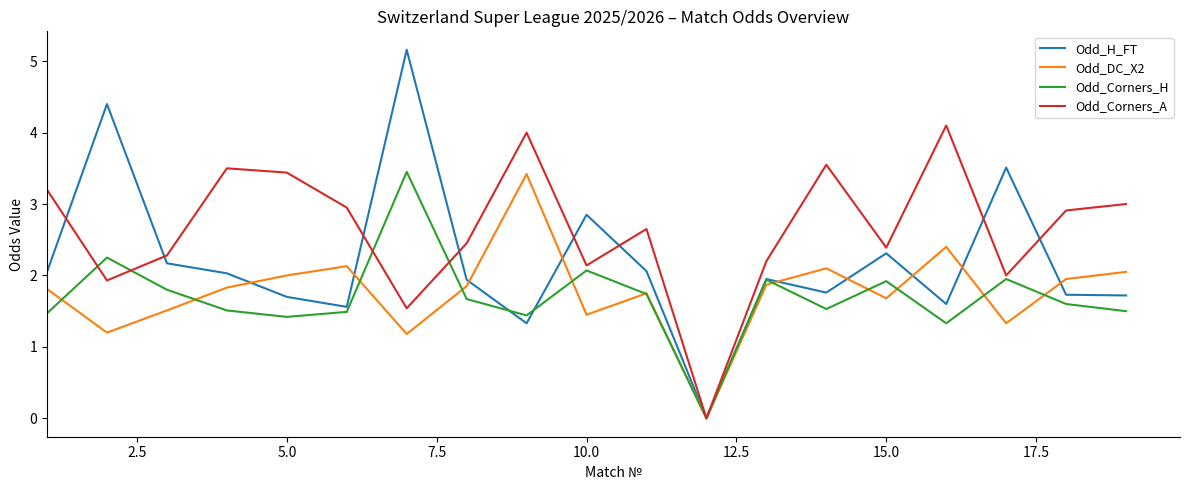

Which series has the largest total across all categories?

Odd_Corners_A